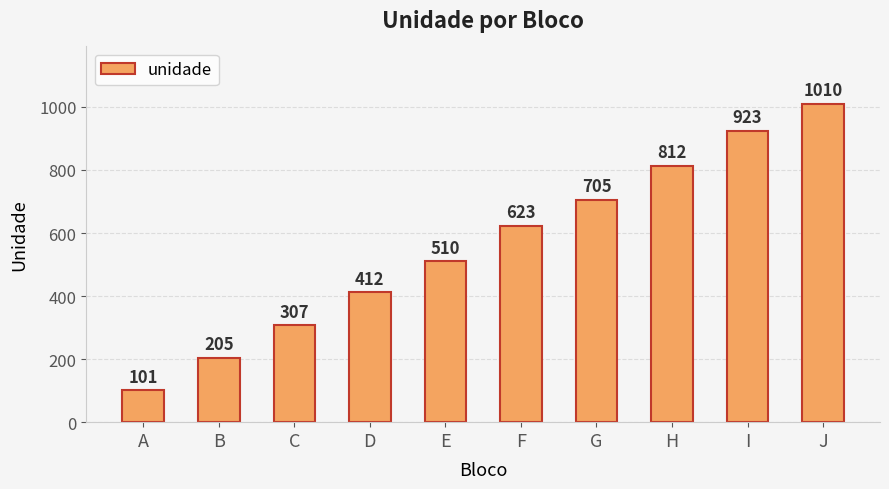

How many bars are there in total?

10